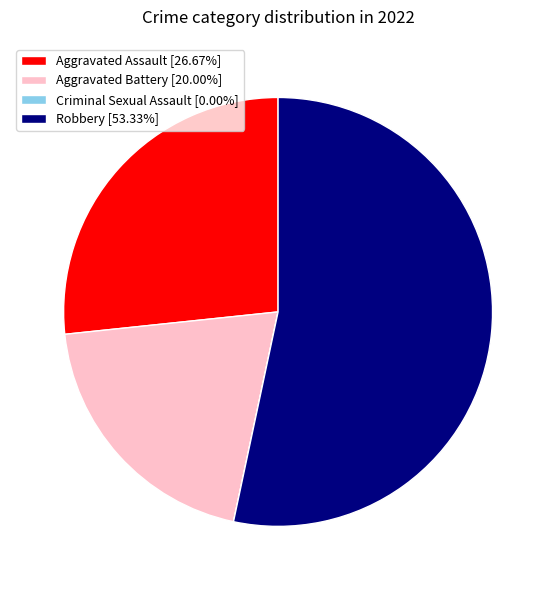

Between Aggravated Assault and Aggravated Battery, which is larger?

Aggravated Assault